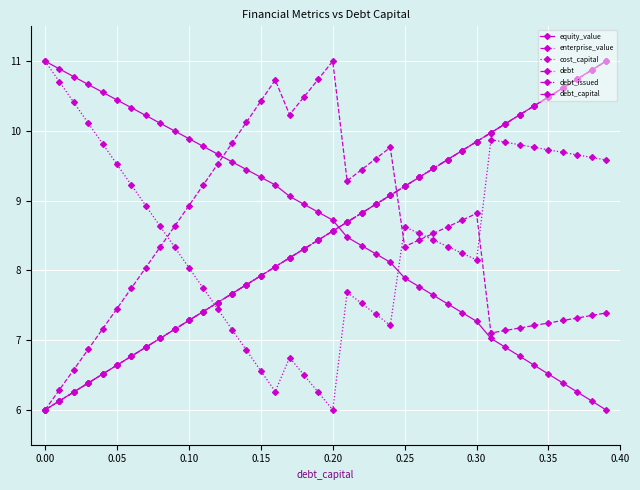

Is this an area chart (filled region under the line)?

No